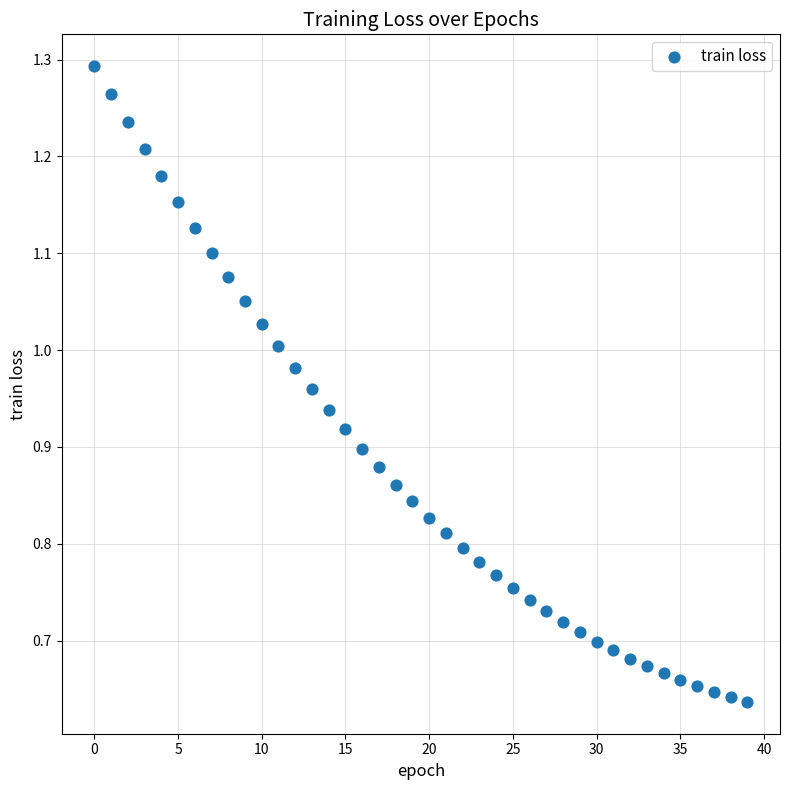

Count the number of points in this scatter plot.

40